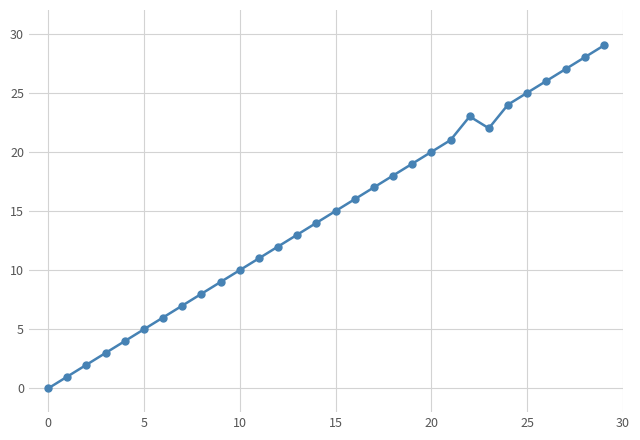

How many interior local valleys (lower than both neighbors) does the data have?

1